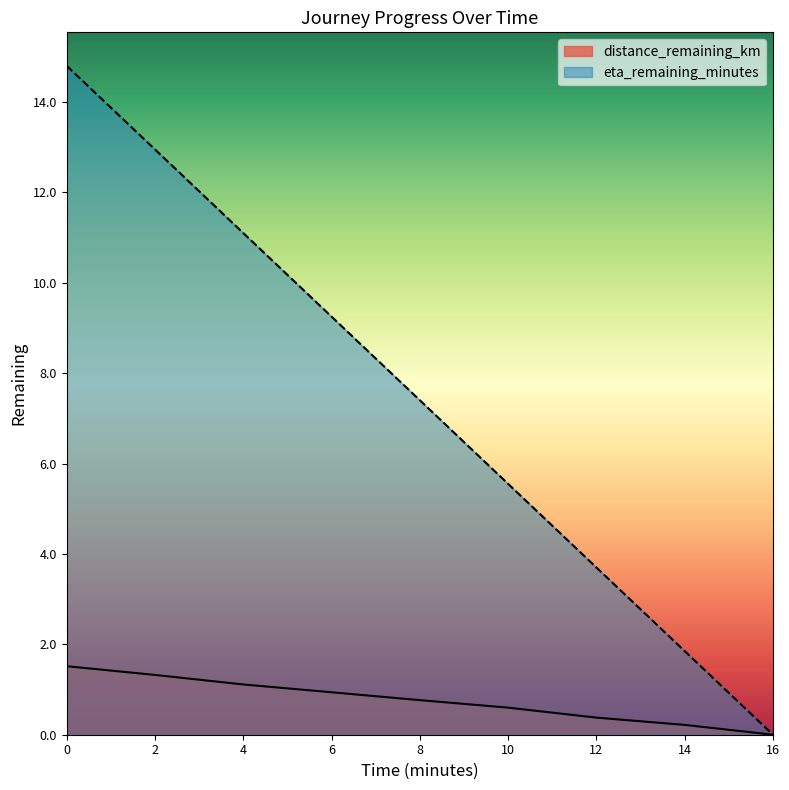

True or false: eta_remaining_minutes has a value of 8.9 at 16.

False